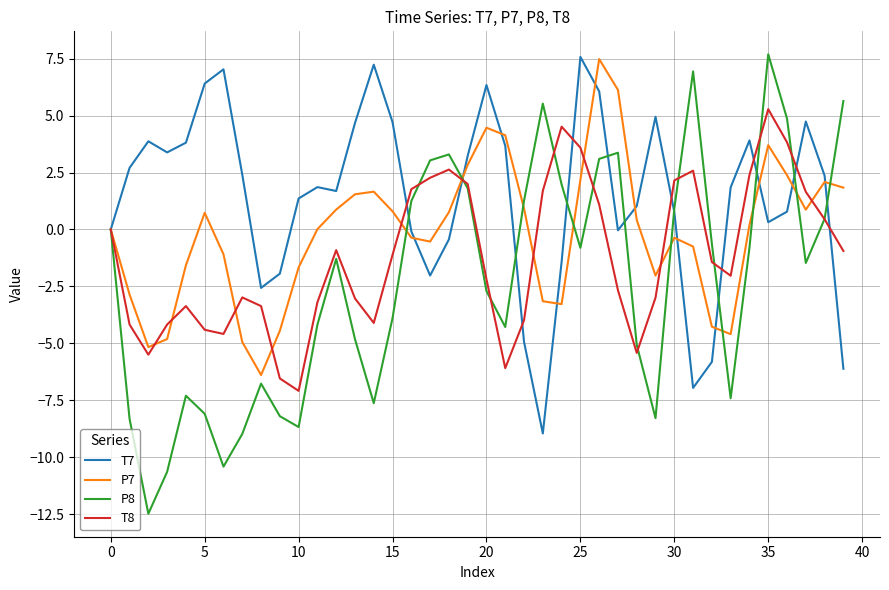

True or false: T7 and P7 intersect in this chart.

True